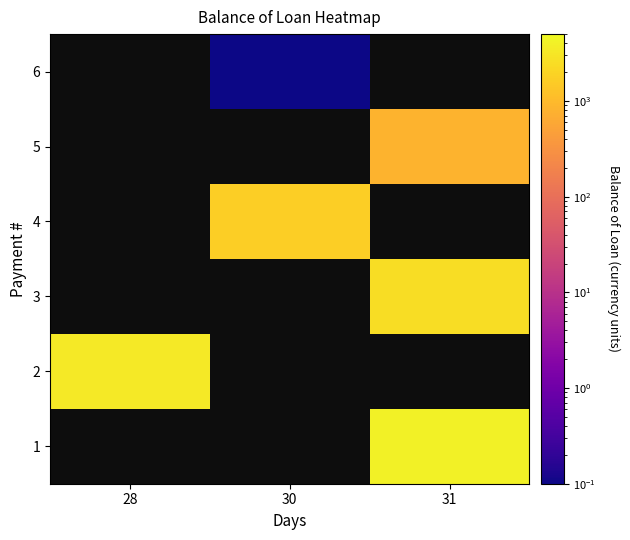

Which series has the largest range (max minus min)?

2